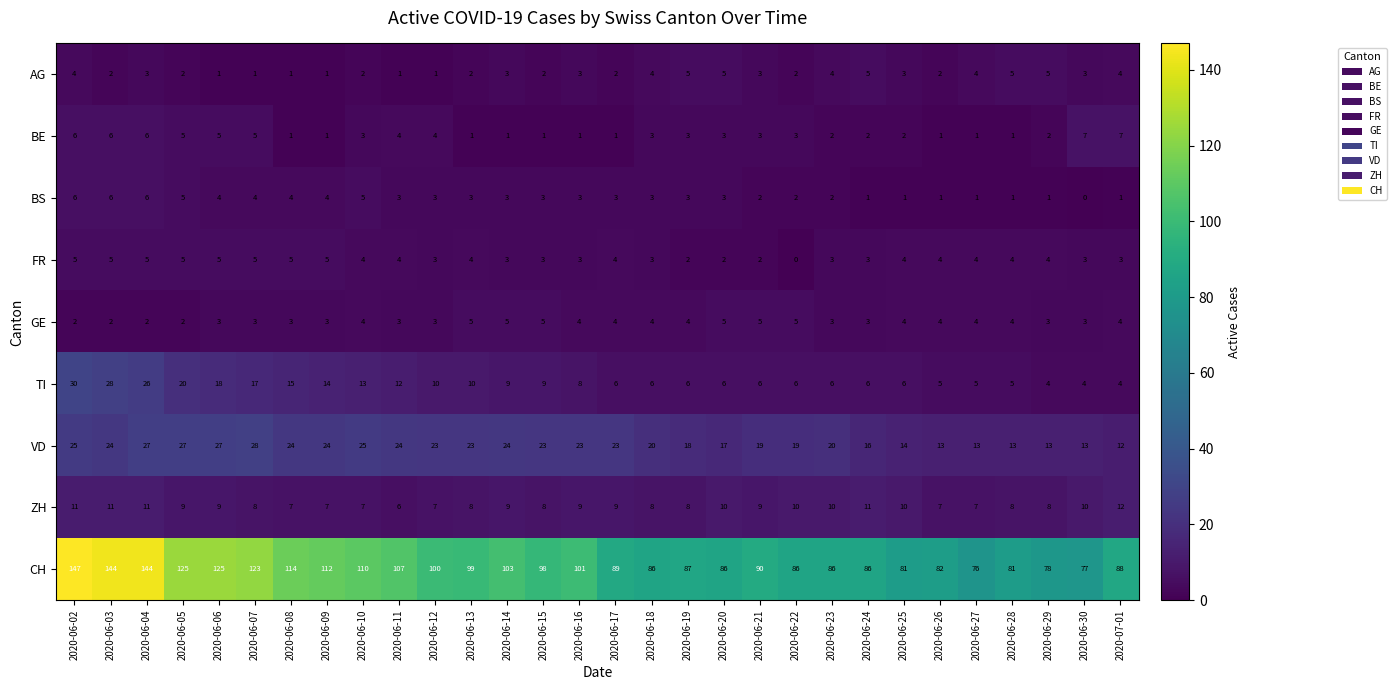

Which series has the largest total across all categories?

CH